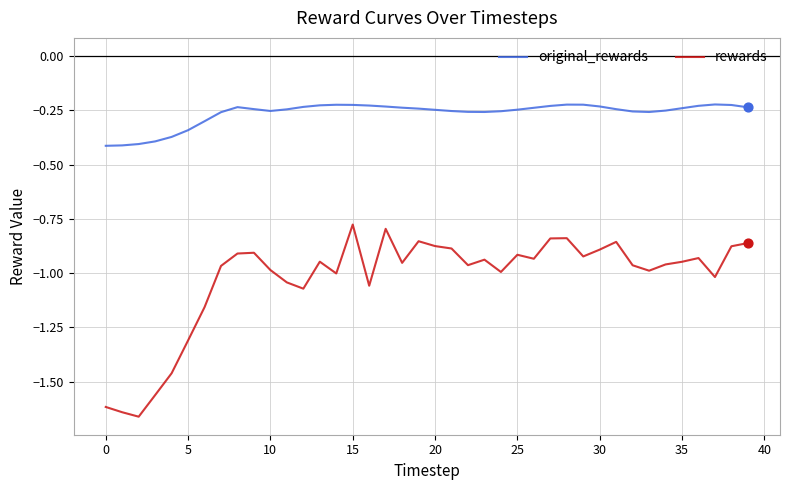

Which series has the largest range (max minus min)?

rewards